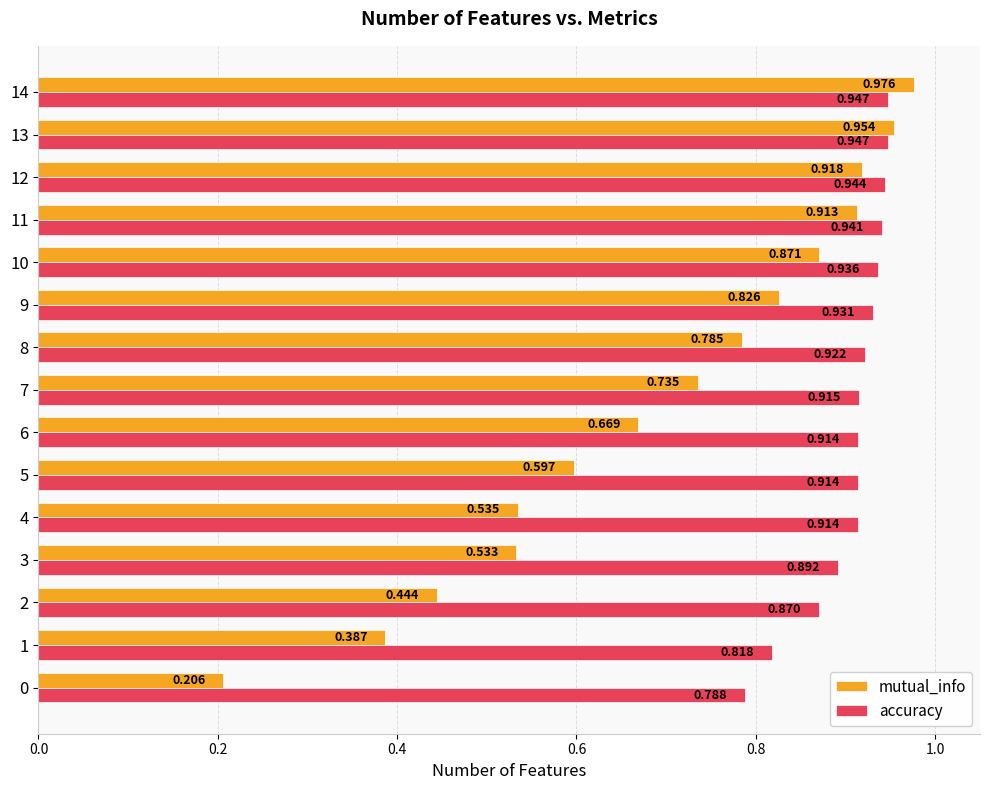

Is the value of mutual_info at 2 greater than the value of accuracy at 4?

No